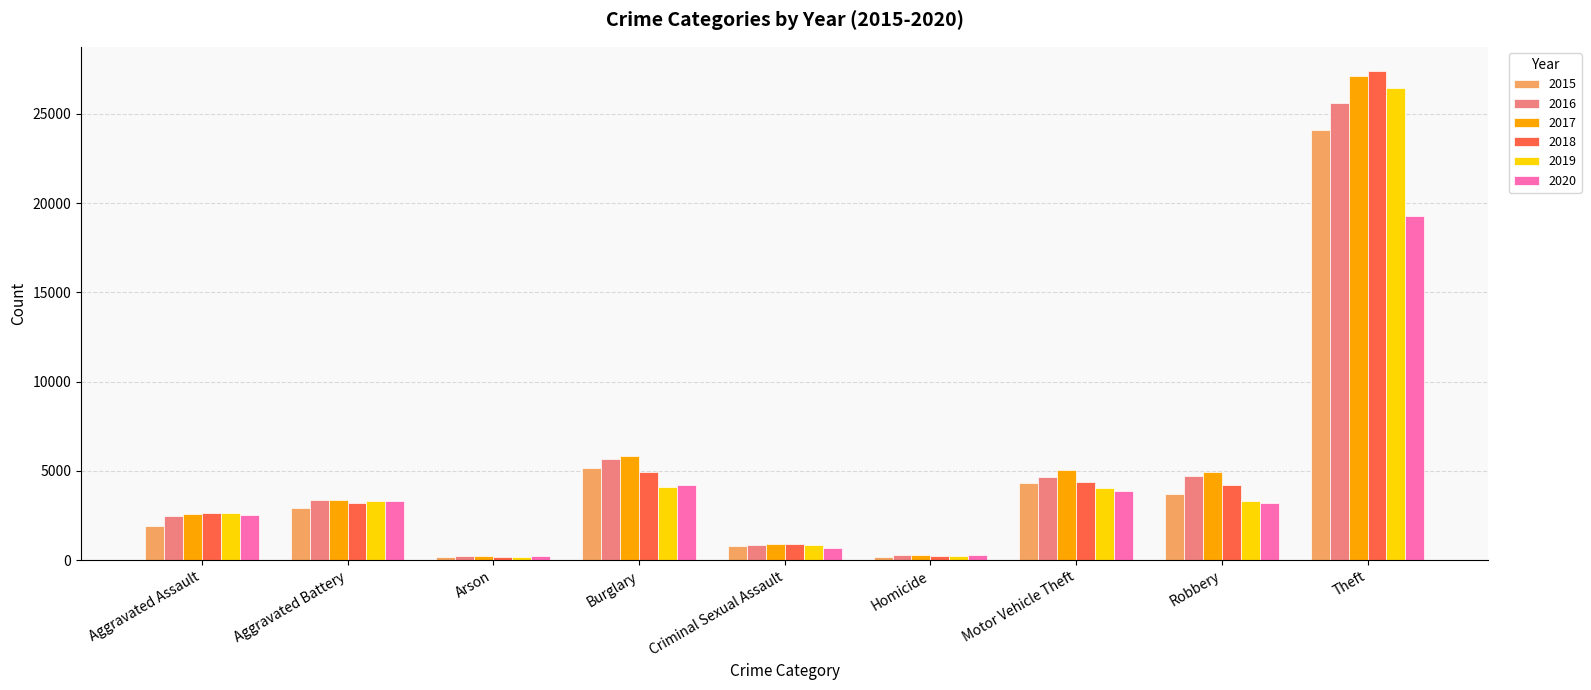

Read the 2018 value at Criminal Sexual Assault.

902